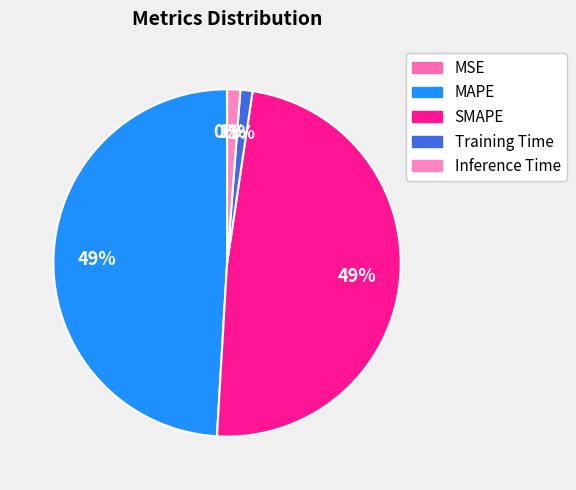

Is there a majority slice in this chart?

No